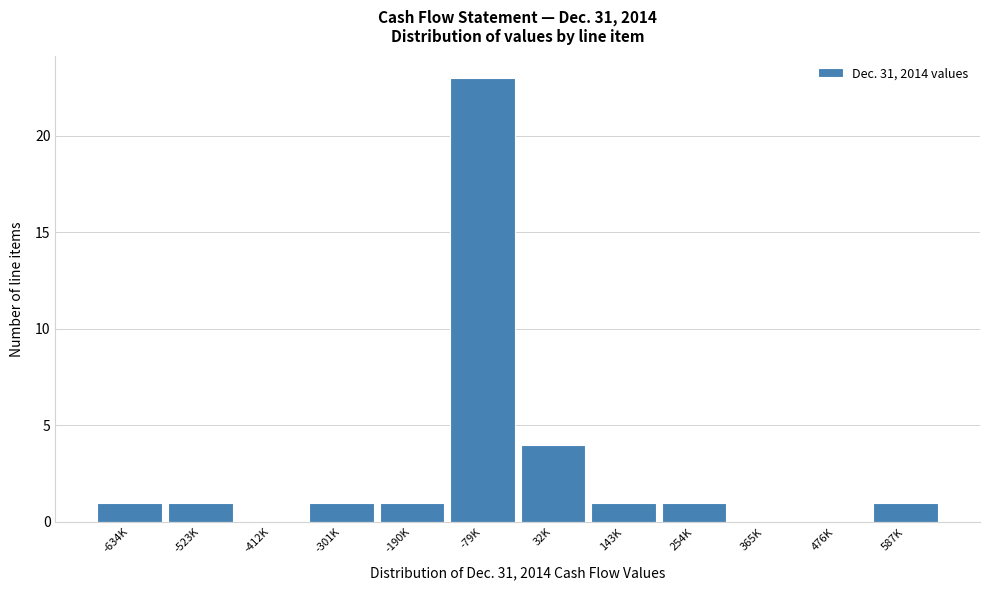

Reading left to right, what are all the values shown in this chart?

-634K=1	-523K=1	-412K=0	-301K=1	-190K=1	-79K=23	32K=4	143K=1	254K=1	365K=0	476K=0	587K=1